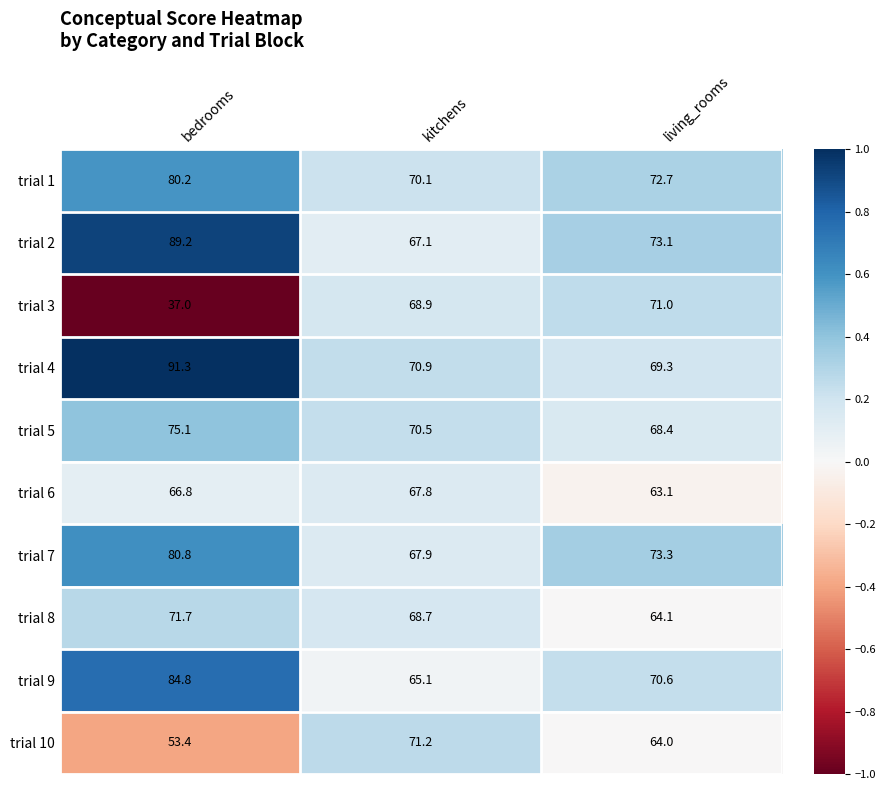

List the series in order of their peak value, lowest first.

trial 6, trial 3, trial 10, trial 8, trial 5, trial 1, trial 7, trial 9, trial 2, trial 4